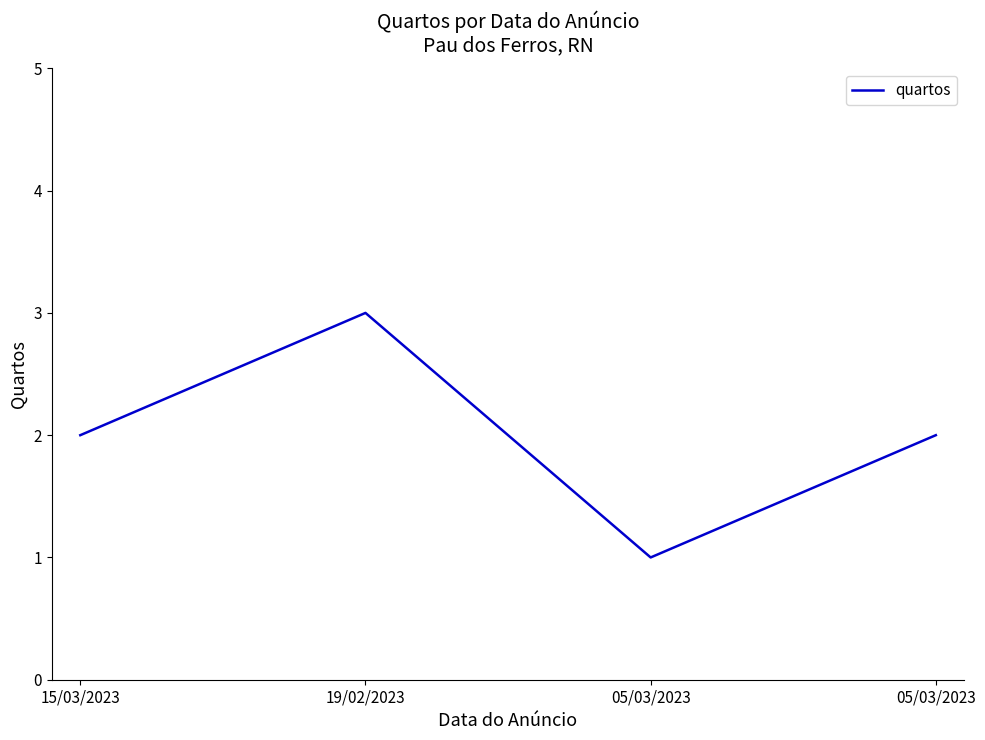

At which category does the data reach its first local valley?

05/03/2023